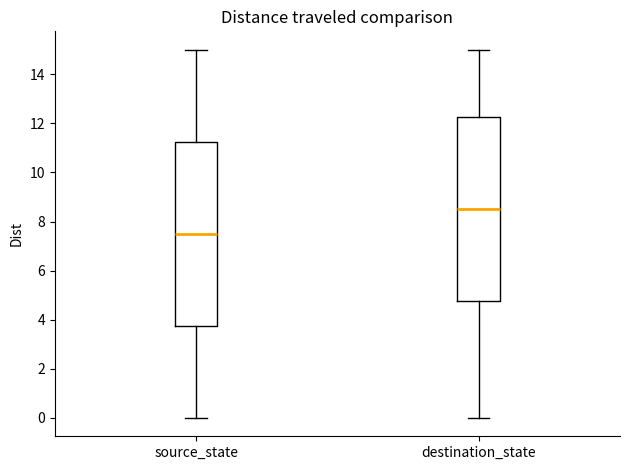

Where does the upper whisker of the box for destination_state end on the y-axis? The values are not printed on the chart, so give them approximately, as read against the axis.

15.0